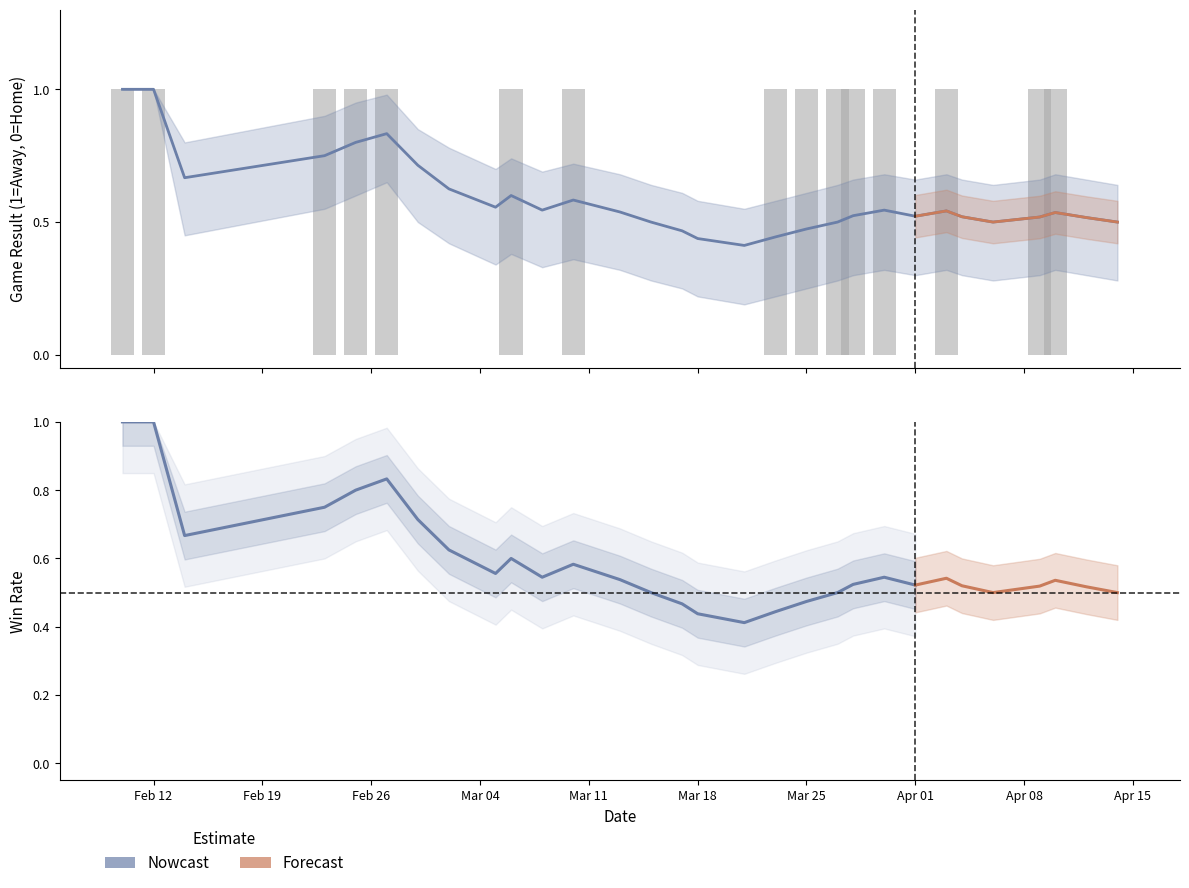

At which category does the chart reach its peak across all series?

Feb 12